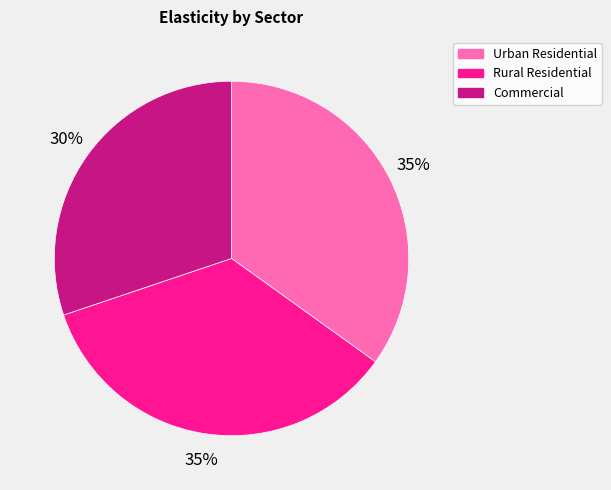

Approximately how many times larger is the value at Urban Residential compared to Rural Residential?

1.0